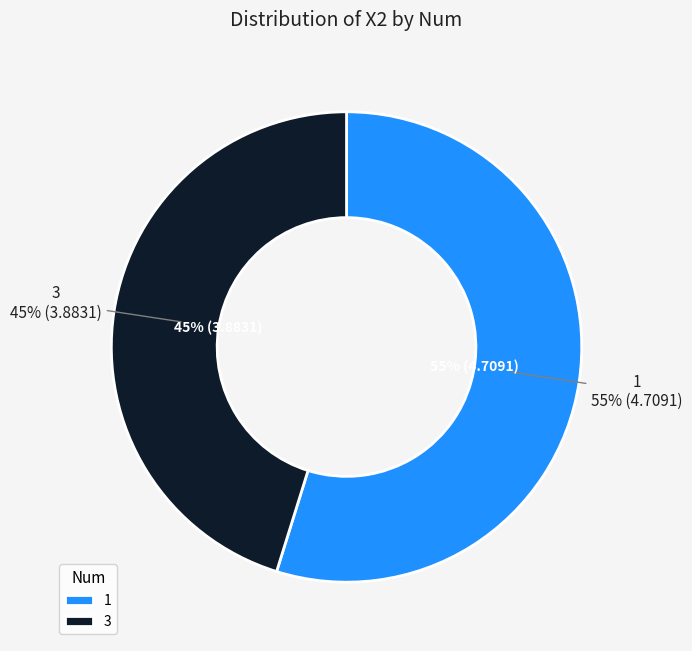

Which category has the smallest portion of the pie?

3